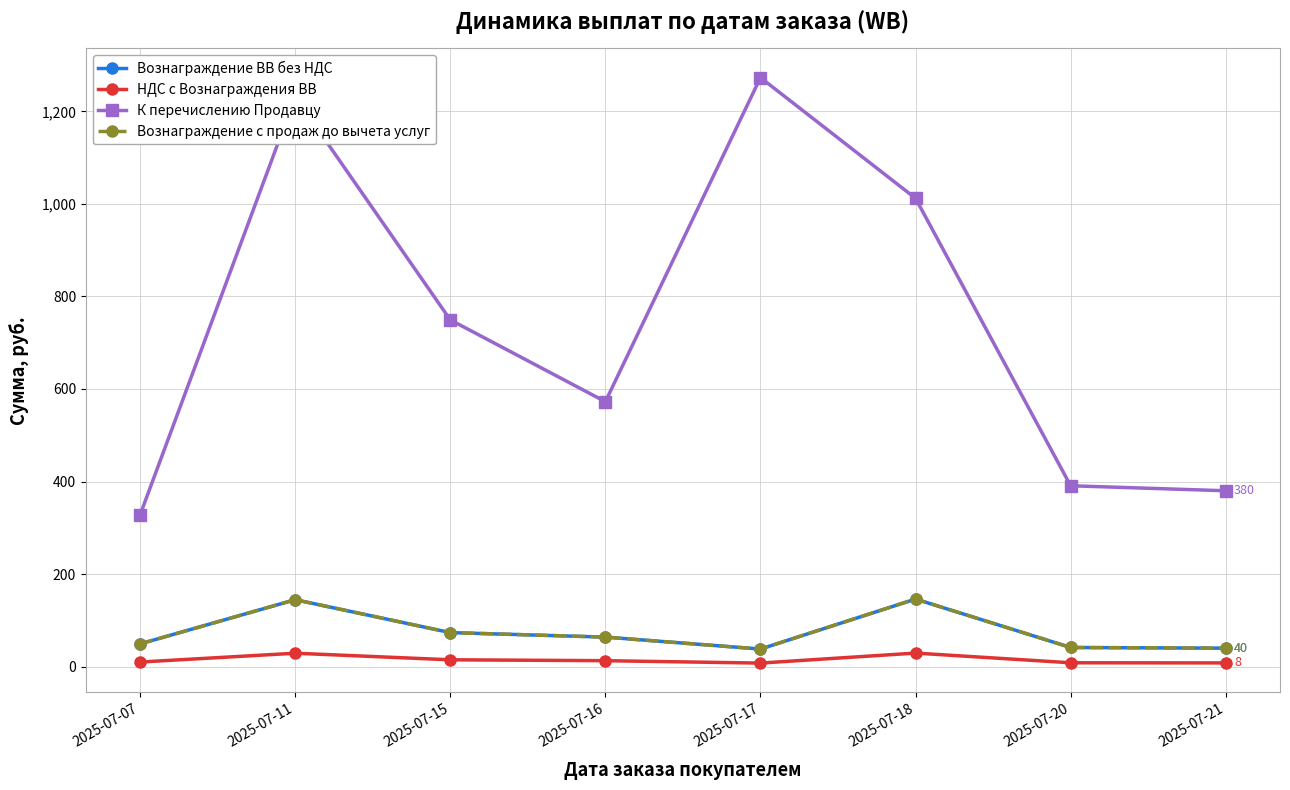

Rank the series at 2025-07-16 from highest to lowest value.

К перечислению Продавцу, Вознаграждение ВВ без НДС, Вознаграждение с продаж до вычета услуг, НДС с Вознаграждения ВВ